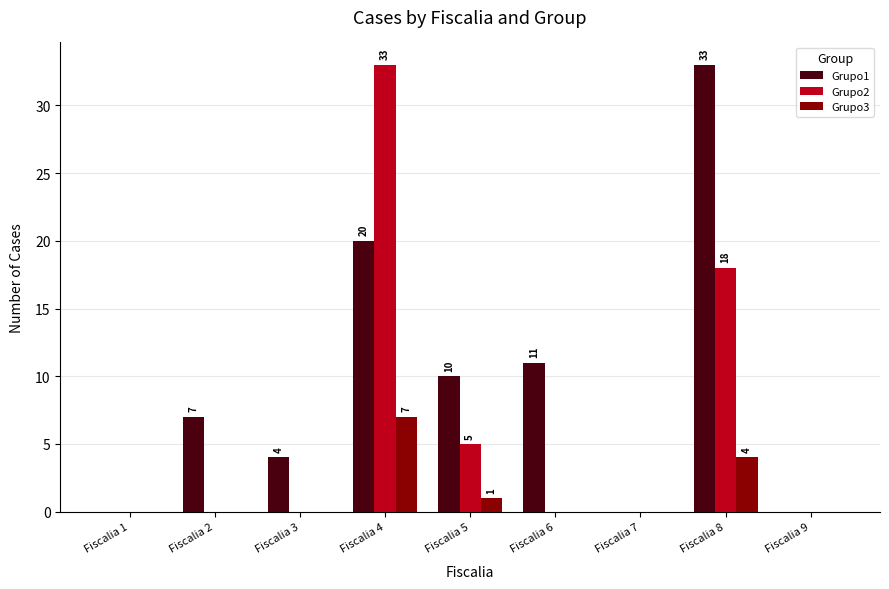

Count the Grupo3 values in the range 0 to 1.

7